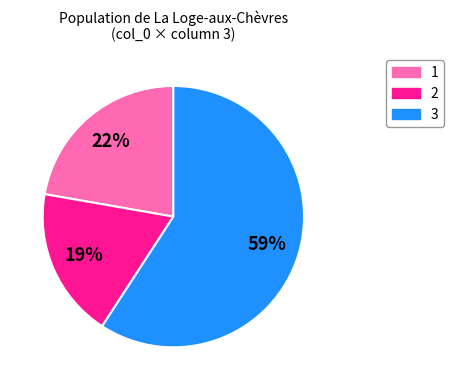

Is there any slice that represents more than half of the pie?

Yes